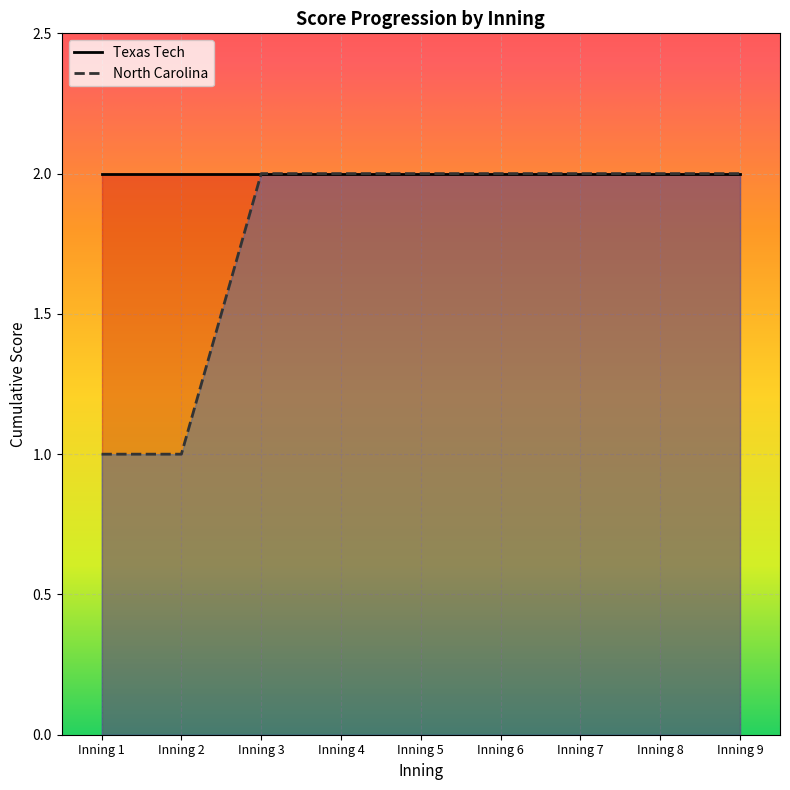

What is the average value?

2